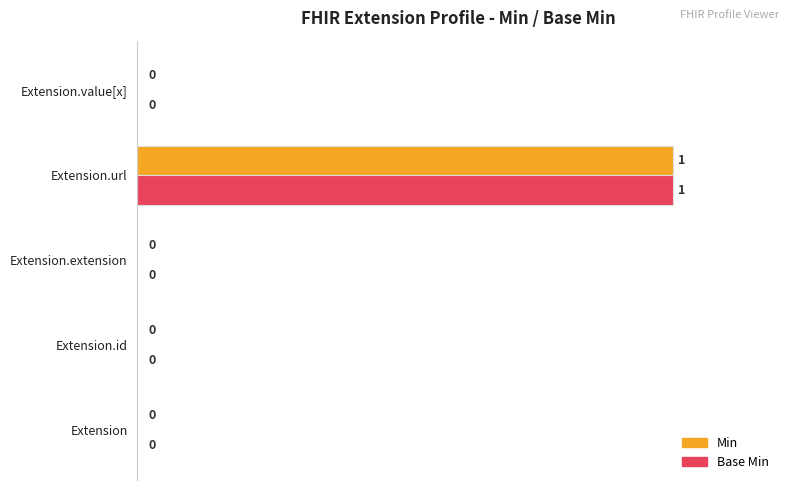

Is it true that Min equals 69 at Extension.id?

False